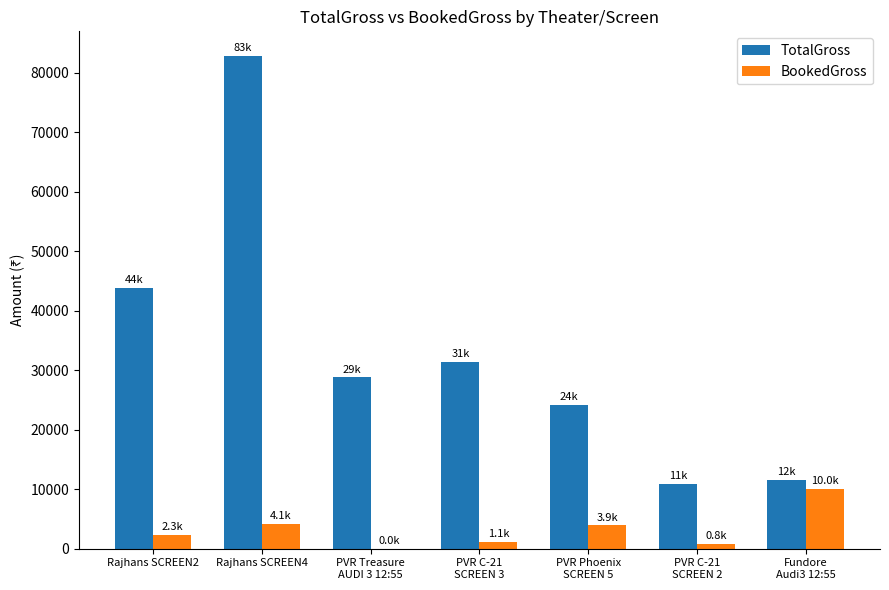

What is the sum of all BookedGross values?

22260